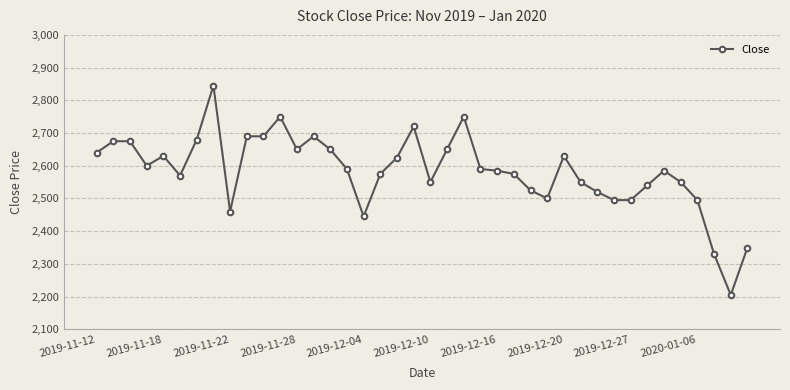

What is the value of the 27th point from the left?

2525